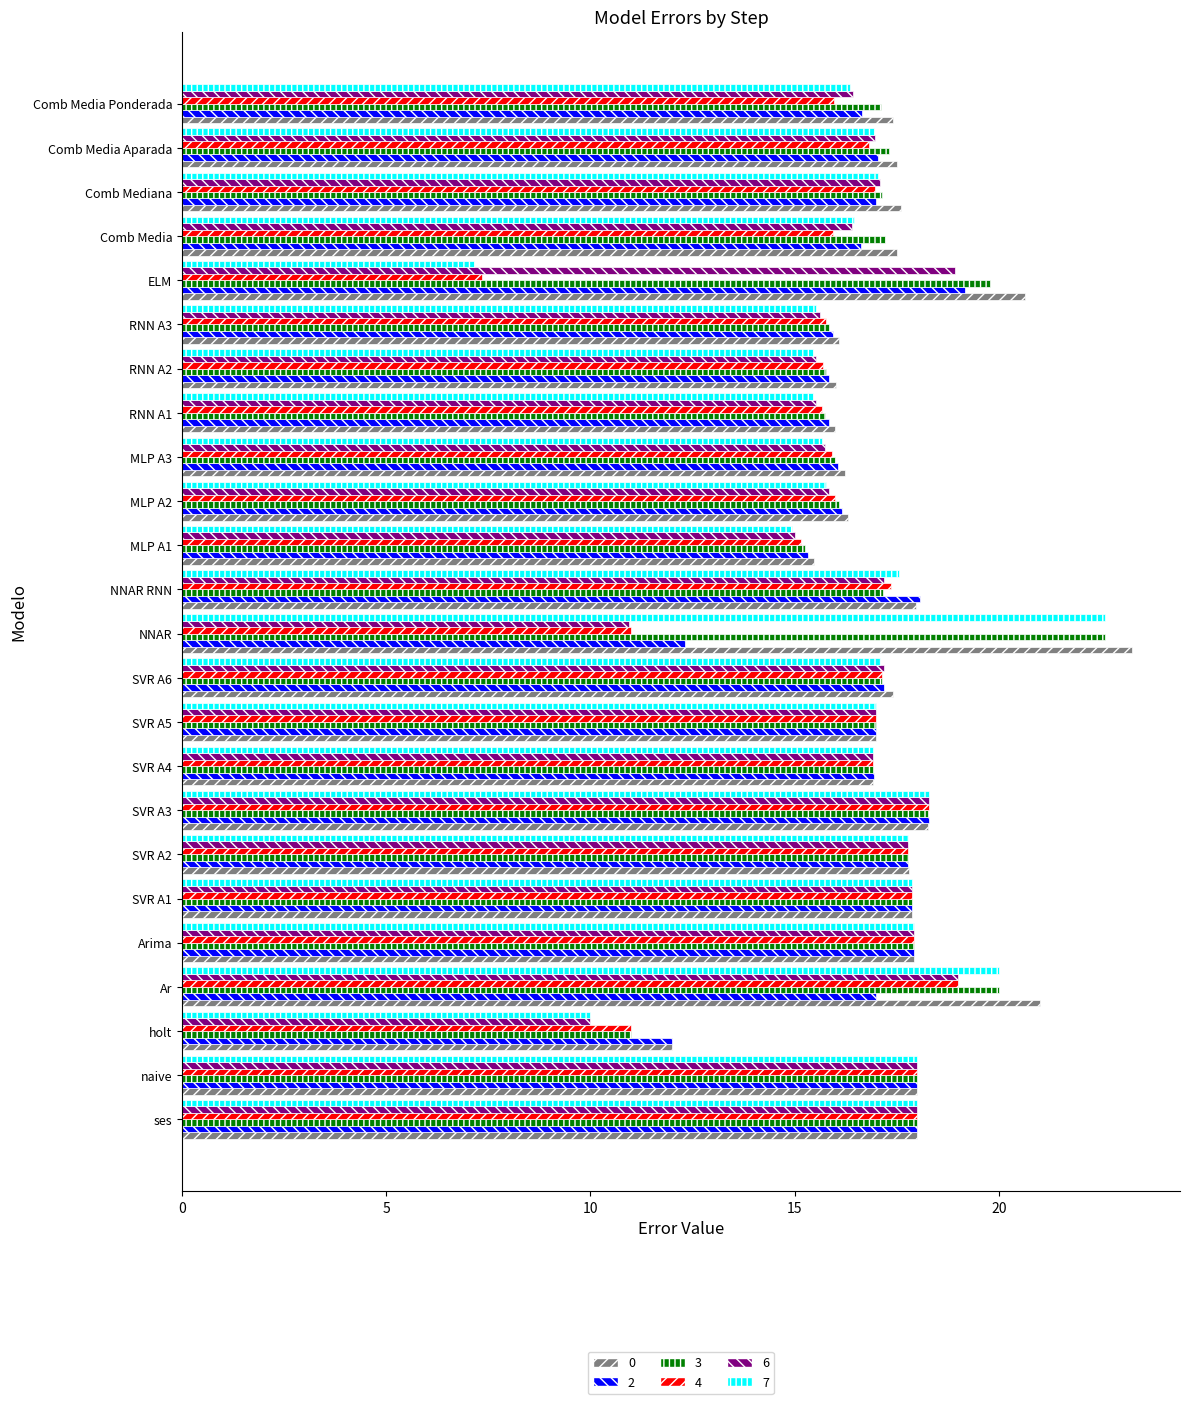

Which series has the largest range (max minus min)?

7